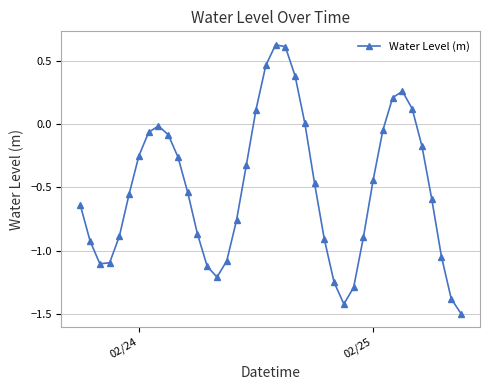

What is the difference between the maximum and second lowest values?

2.1